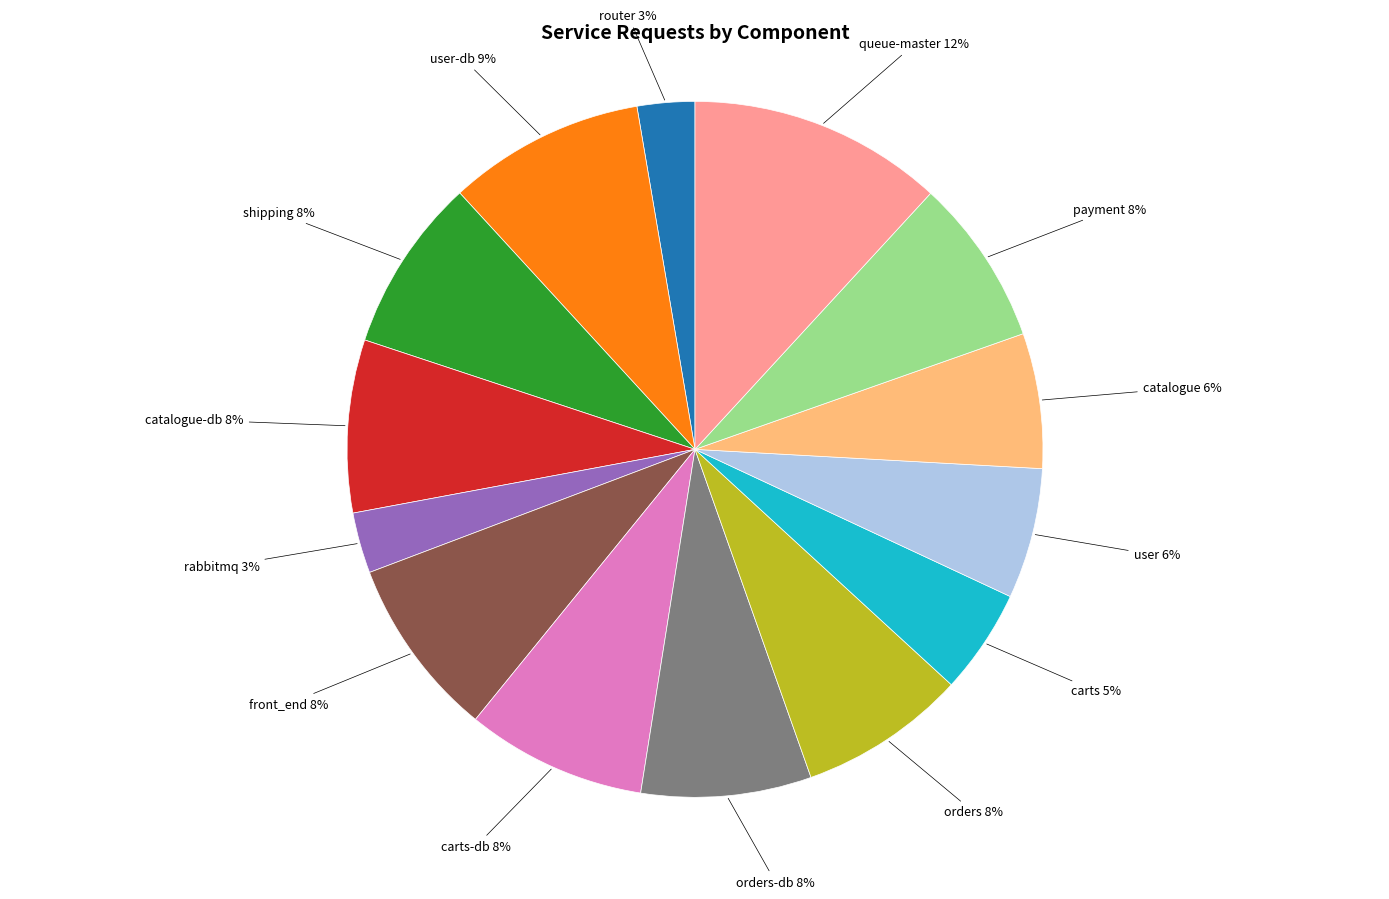

To the nearest percent, what is the difference between the largest and smallest slice percentages?

9%